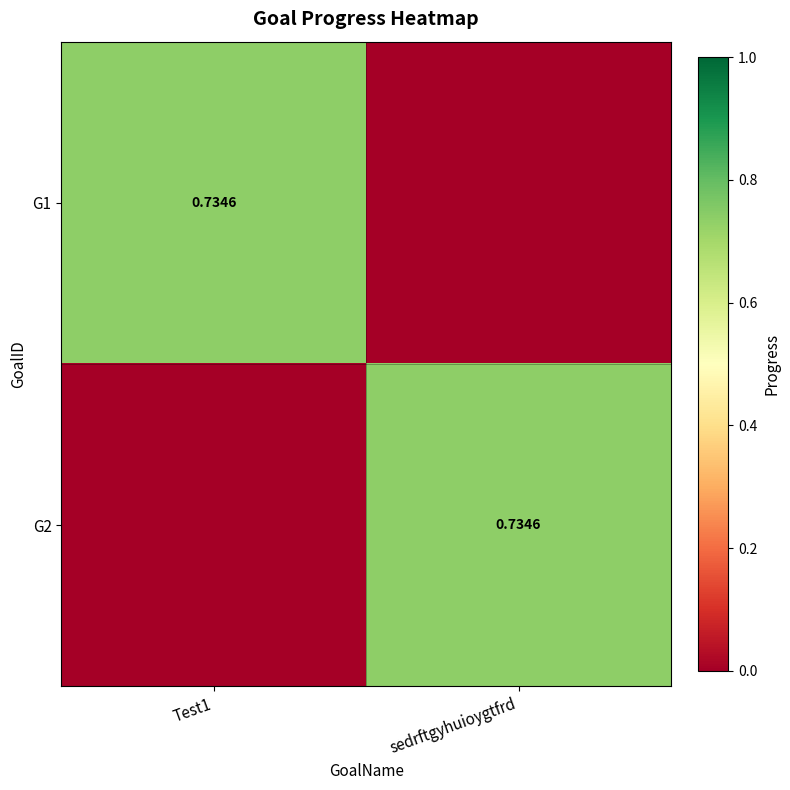

At which category is the sum across all series the highest?

Test1